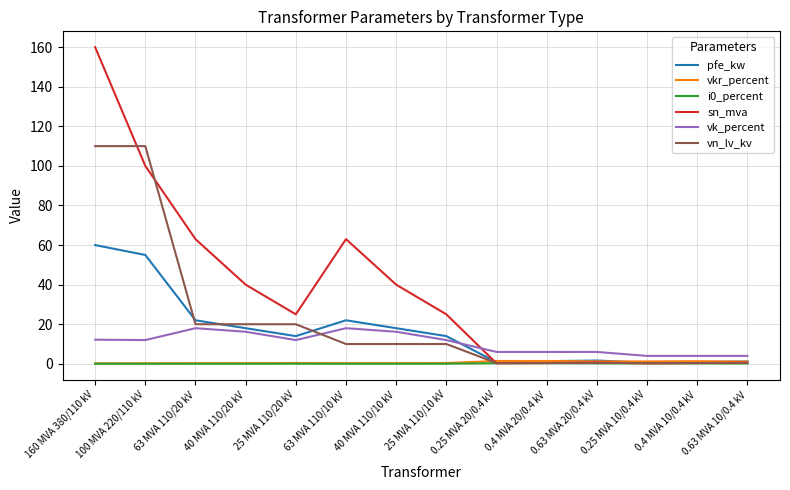

True or false: vk_percent and vn_lv_kv cross at least once.

True